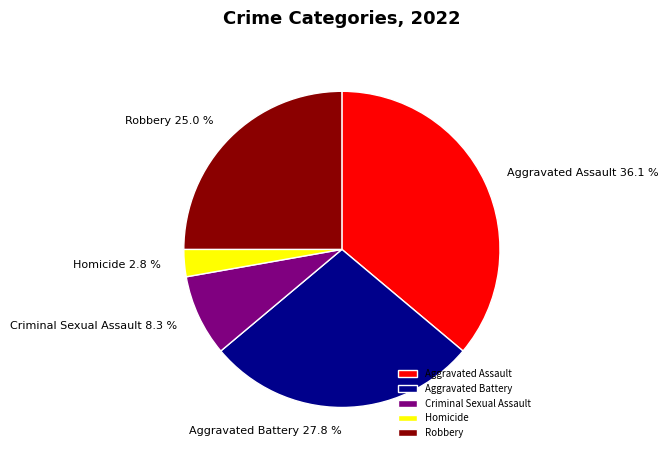

What portion of the pie excludes Criminal Sexual Assault?

91.7%